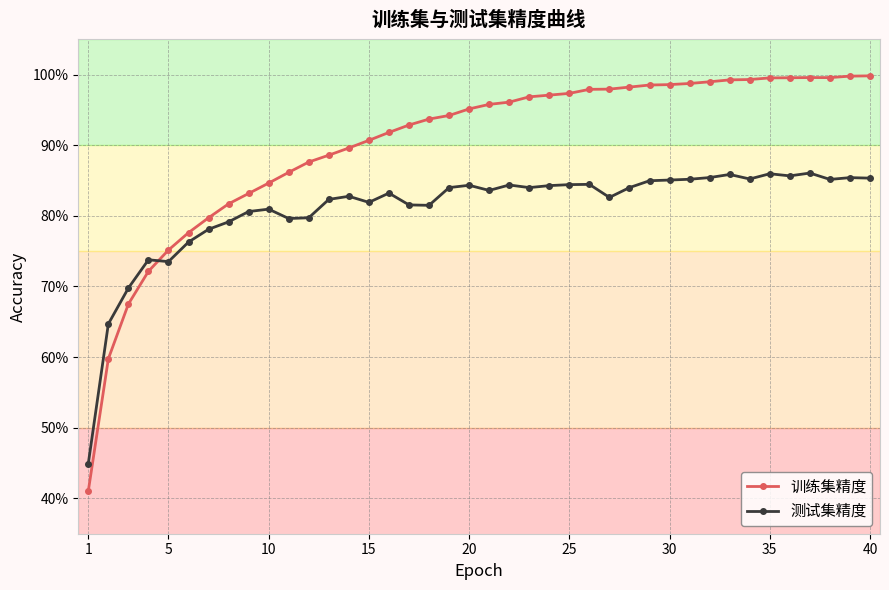

What is the lowest value of the 训练集精度 series?

0.4